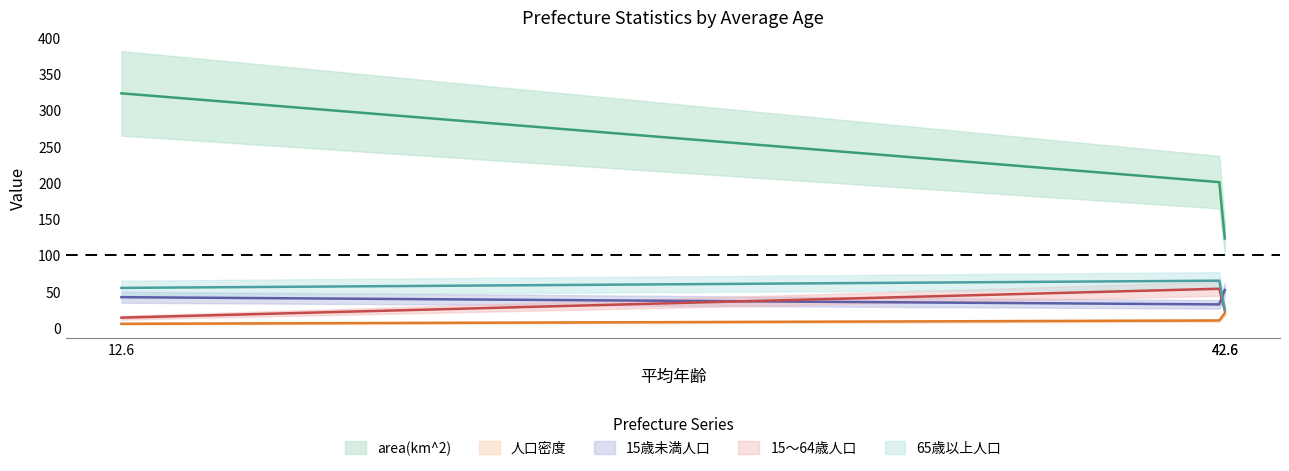

Count the number of data series in this chart.

5